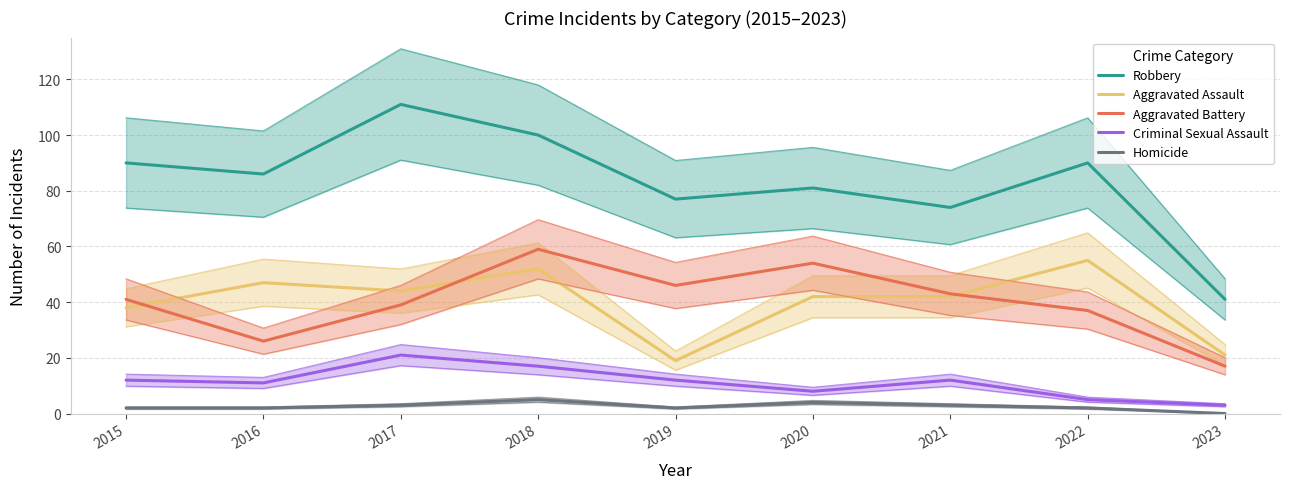

What is the sum of the Robbery values at 2020 and 2015?

171